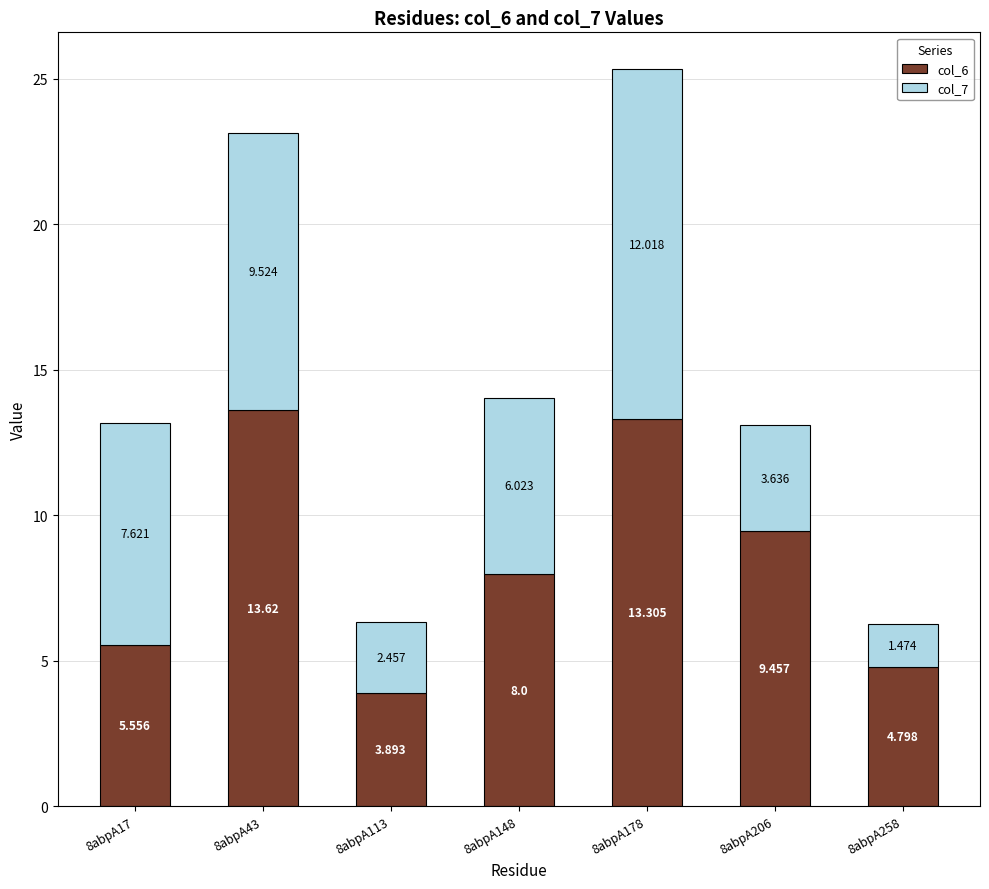

Are the bars grouped side by side (vs. stacked)?

No